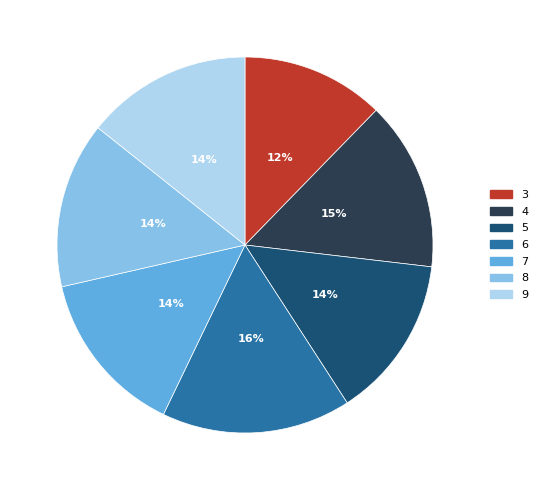

To the nearest percent, what is the difference between the largest and smallest slice percentages?

4%